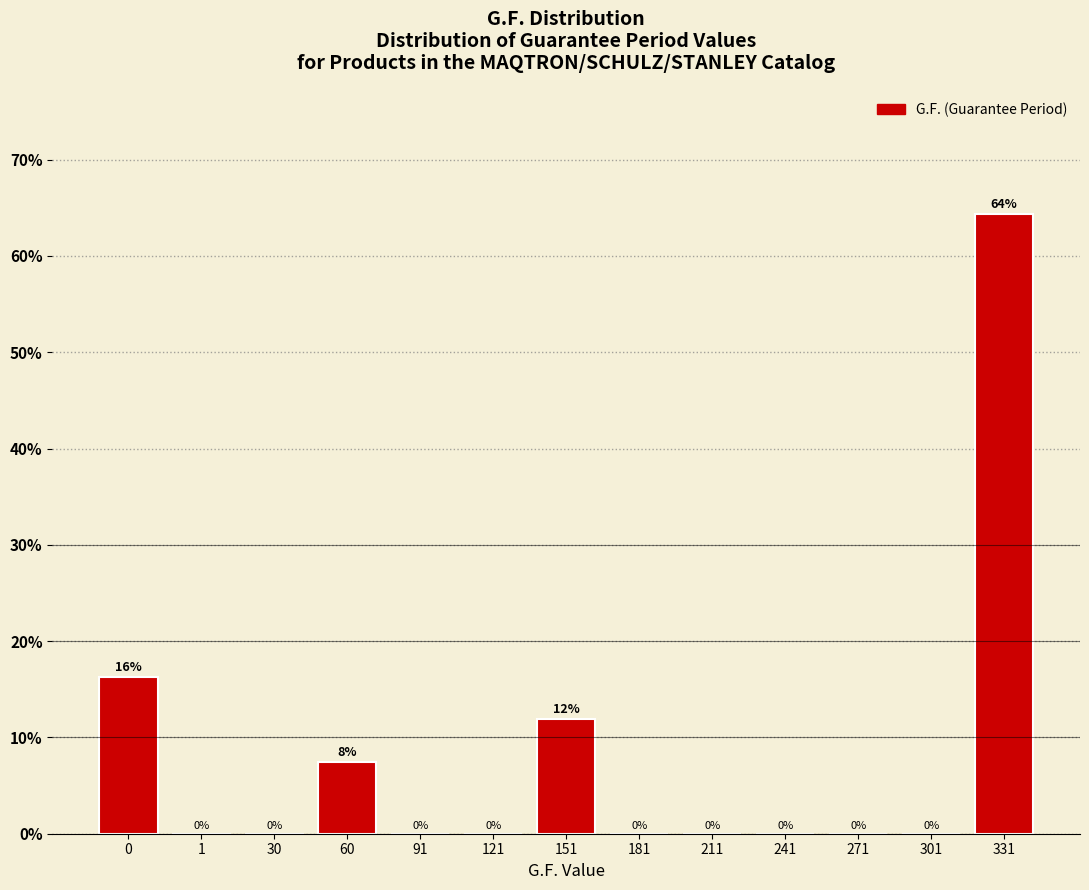

At which category does the chart reach its peak across all series?

331